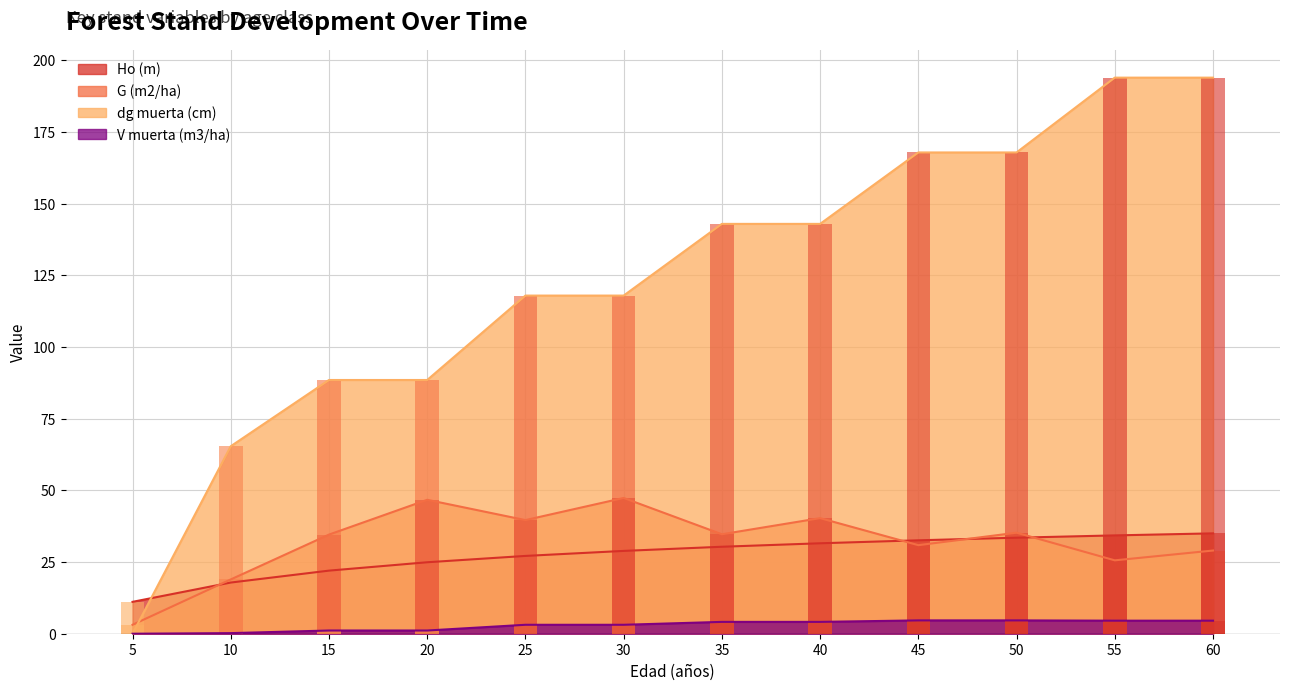

What is the difference between the maximum and minimum values in the Ho (m) series?

23.9